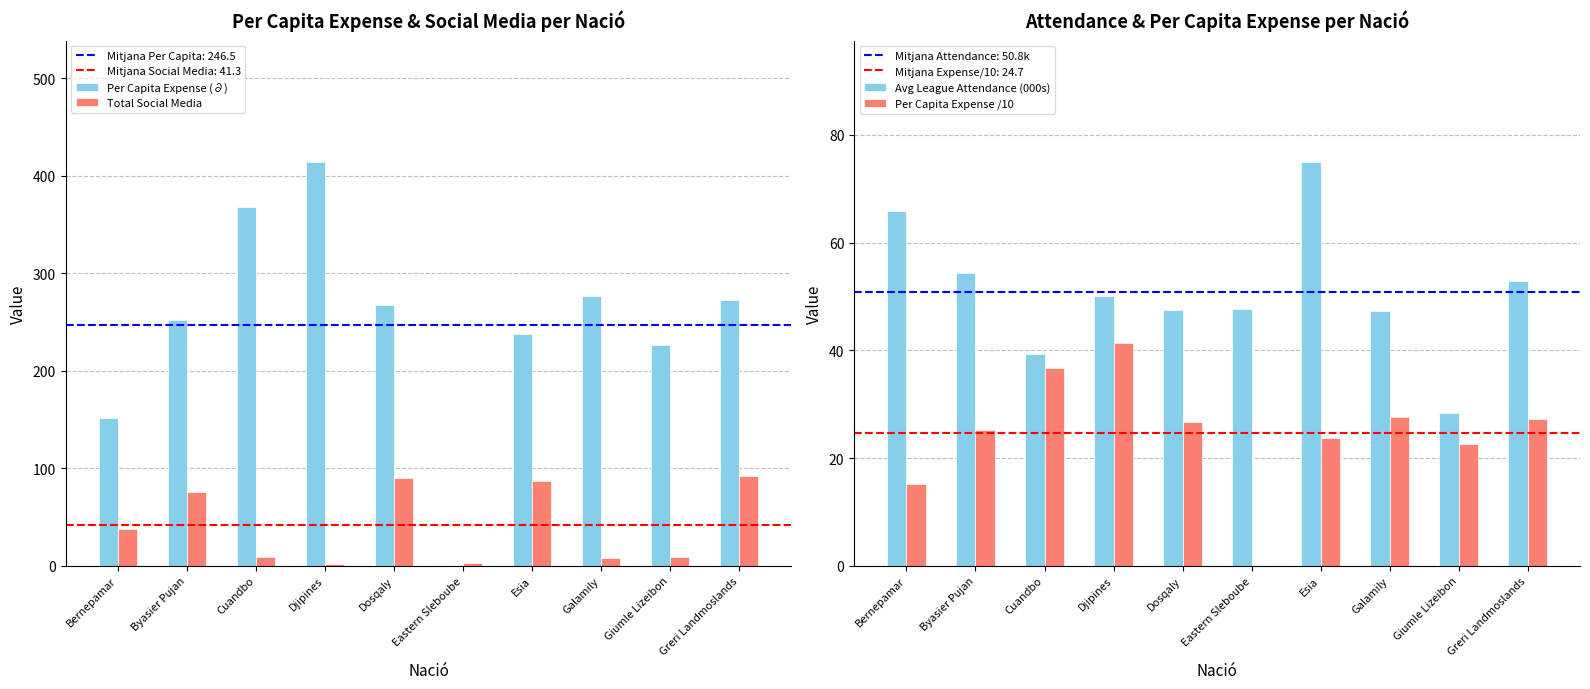

True or false: Per Capita Expense /10 has a value of 44.8 at Galamily.

False